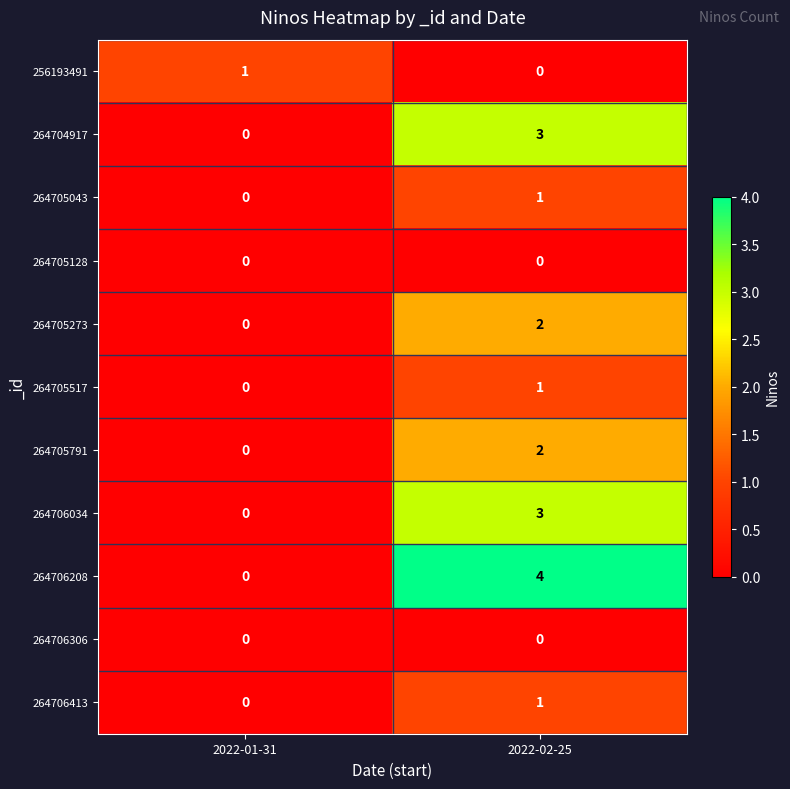

Reading left to right, what are all the values shown in this chart?

256193491: 2022-01-31=1	2022-02-25=0
264704917: 2022-01-31=0	2022-02-25=3
264705043: 2022-01-31=0	2022-02-25=1
264705128: 2022-01-31=0	2022-02-25=0
264705273: 2022-01-31=0	2022-02-25=2
264705517: 2022-01-31=0	2022-02-25=1
264705791: 2022-01-31=0	2022-02-25=2
264706034: 2022-01-31=0	2022-02-25=3
264706208: 2022-01-31=0	2022-02-25=4
264706306: 2022-01-31=0	2022-02-25=0
264706413: 2022-01-31=0	2022-02-25=1